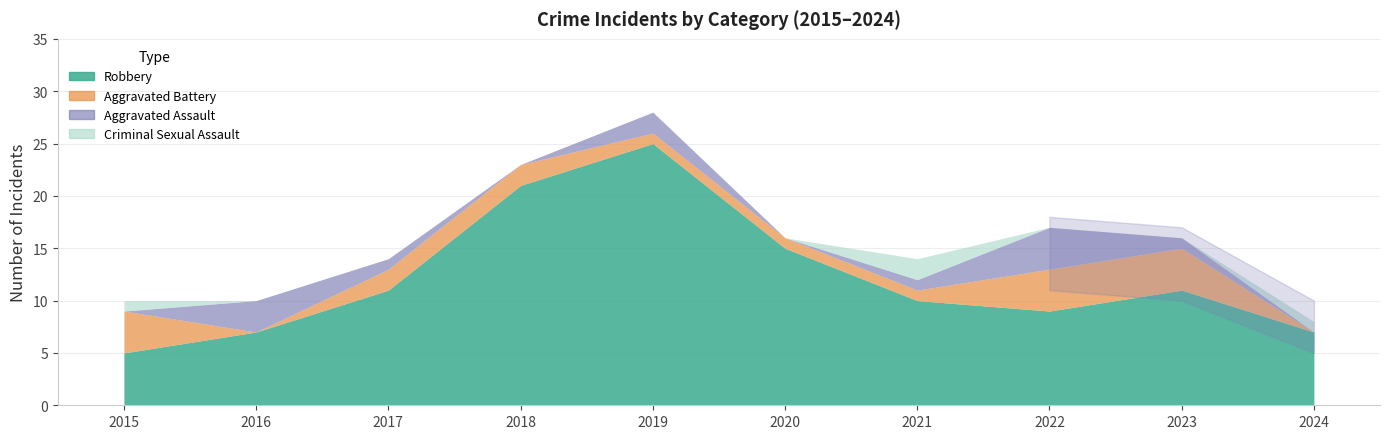

At which label is Robbery closest to 15?

2020